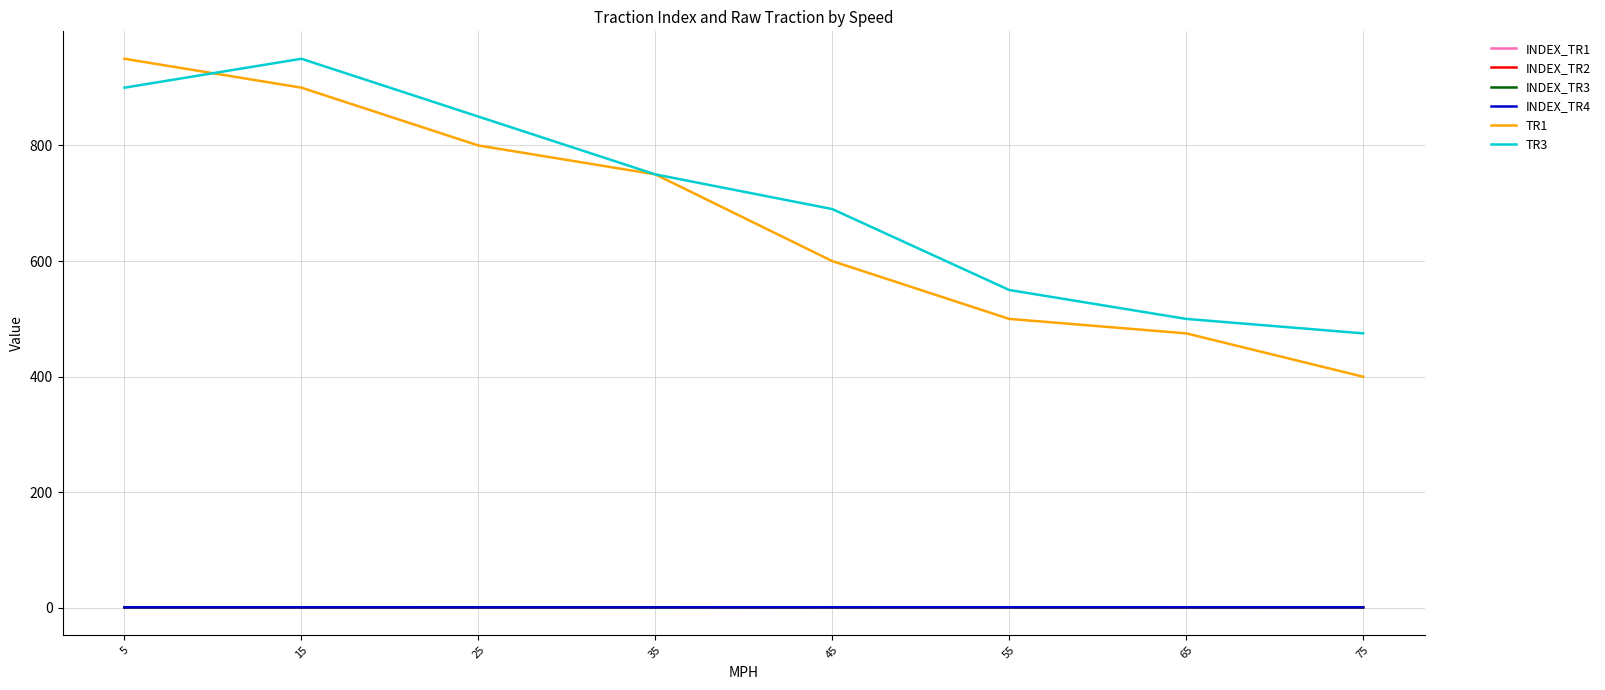

What is the greatest value displayed?

950.0